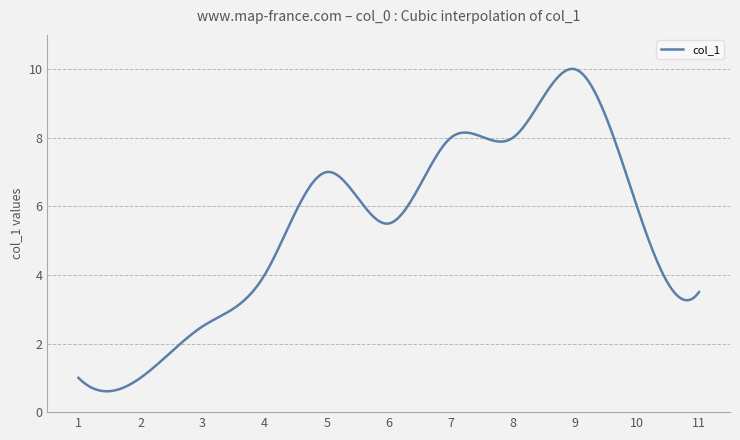

What is the maximum value shown in the chart?

10.0